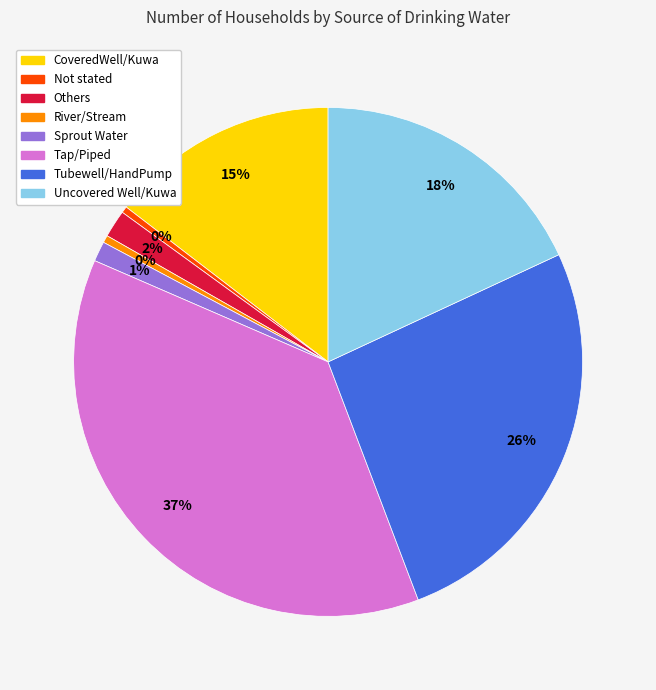

Which slice is the largest?

Tap/Piped